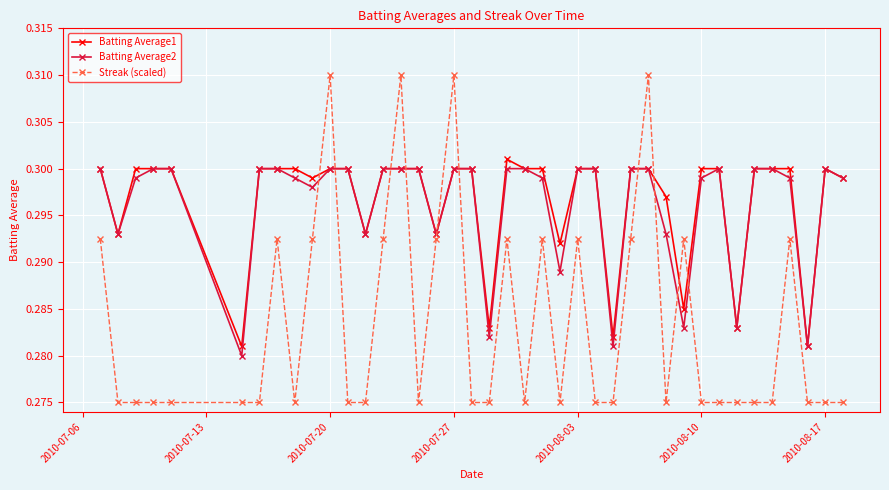

At how many categories does at least one series exceed 0?

40